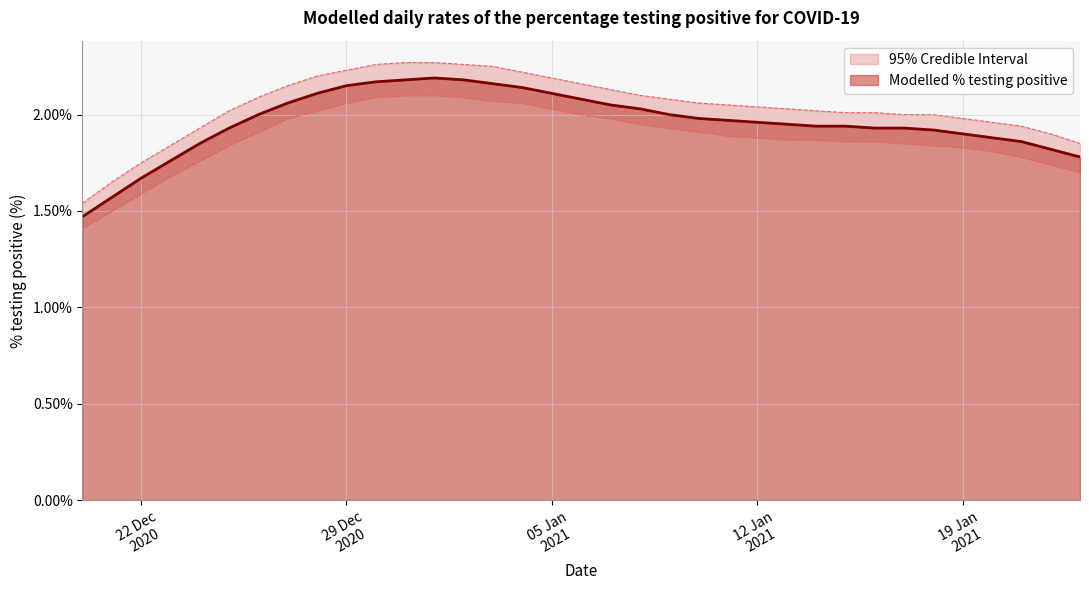

Reading left to right, transcribe all the data shown in this chart.

Modelled % testing positive: 1.5	1.6	1.7	1.8	1.8	1.9	2.0	2.1	2.1	2.1	2.2	2.2	2.2	2.2	2.2	2.1	2.1	2.1	2.1	2.0	2.0	2.0	2.0	2.0	1.9	1.9	1.9	1.9	1.9	1.9	1.9	1.9	1.9	1.8	1.8
Upper CI: 1.5	1.7	1.8	1.8	1.9	2.0	2.1	2.1	2.2	2.2	2.3	2.3	2.3	2.3	2.2	2.2	2.2	2.2	2.1	2.1	2.1	2.1	2.1	2.0	2.0	2.0	2.0	2.0	2.0	2.0	2.0	2.0	1.9	1.9	1.8
Lower CI: 1.4	1.5	1.6	1.7	1.8	1.8	1.9	2.0	2.0	2.1	2.1	2.1	2.1	2.1	2.1	2.1	2.0	2.0	2.0	1.9	1.9	1.9	1.9	1.9	1.9	1.9	1.9	1.9	1.8	1.8	1.8	1.8	1.8	1.7	1.7